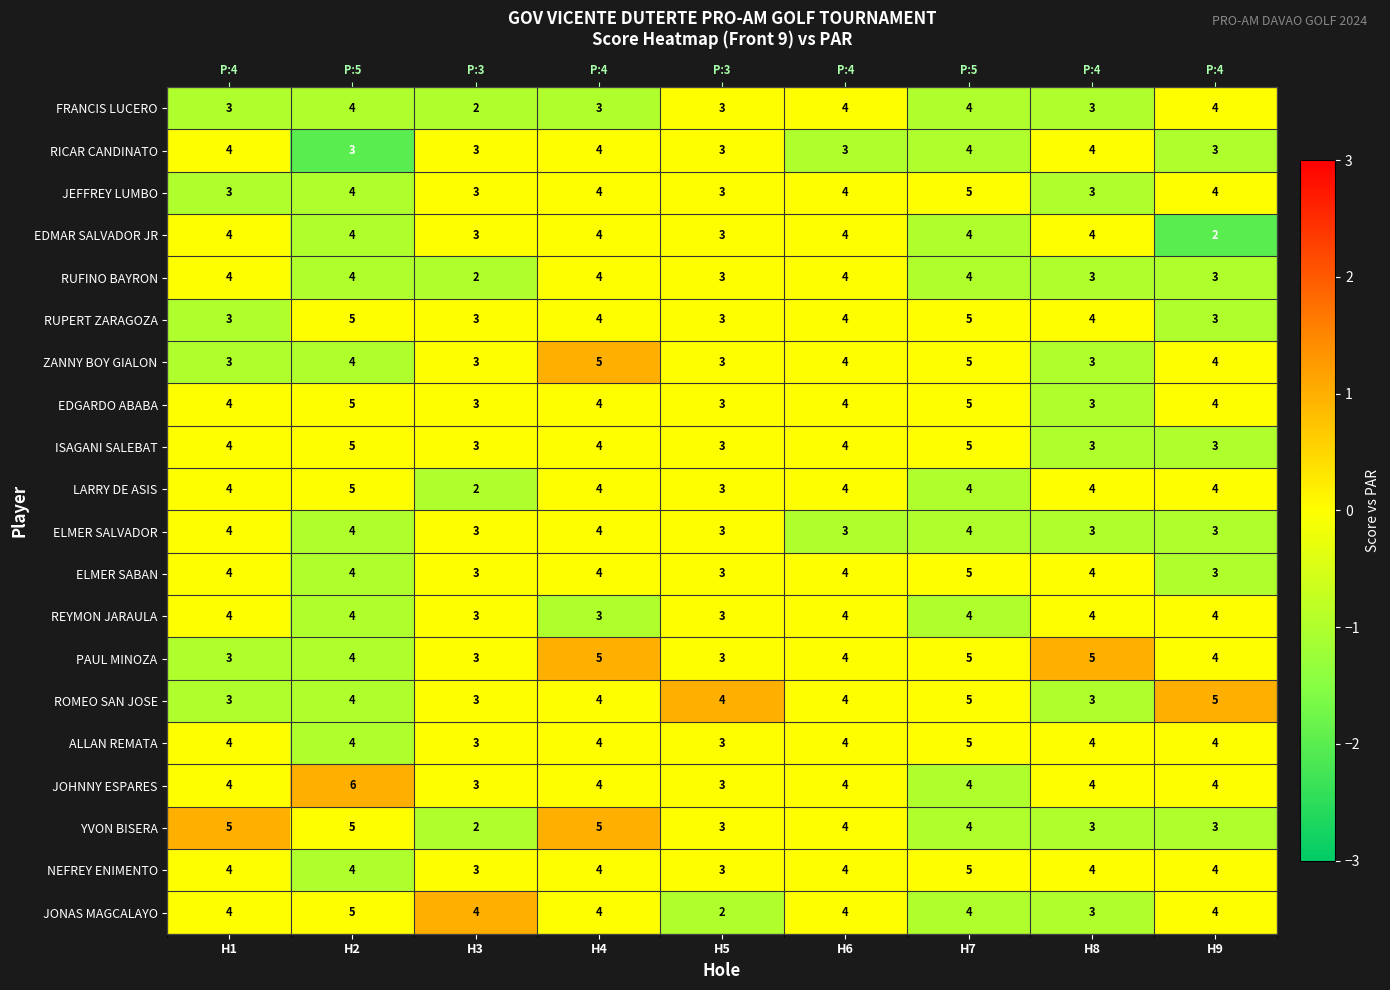

True or false: PAUL MINOZA has a value of -1 at H2.

False